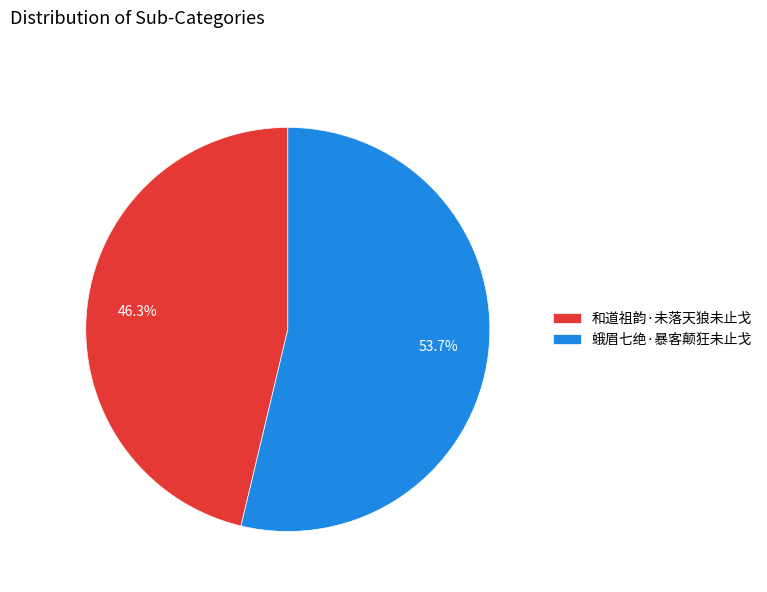

Which slice represents more than half of the pie?

蛾眉七绝·暴客颠狂未止戈